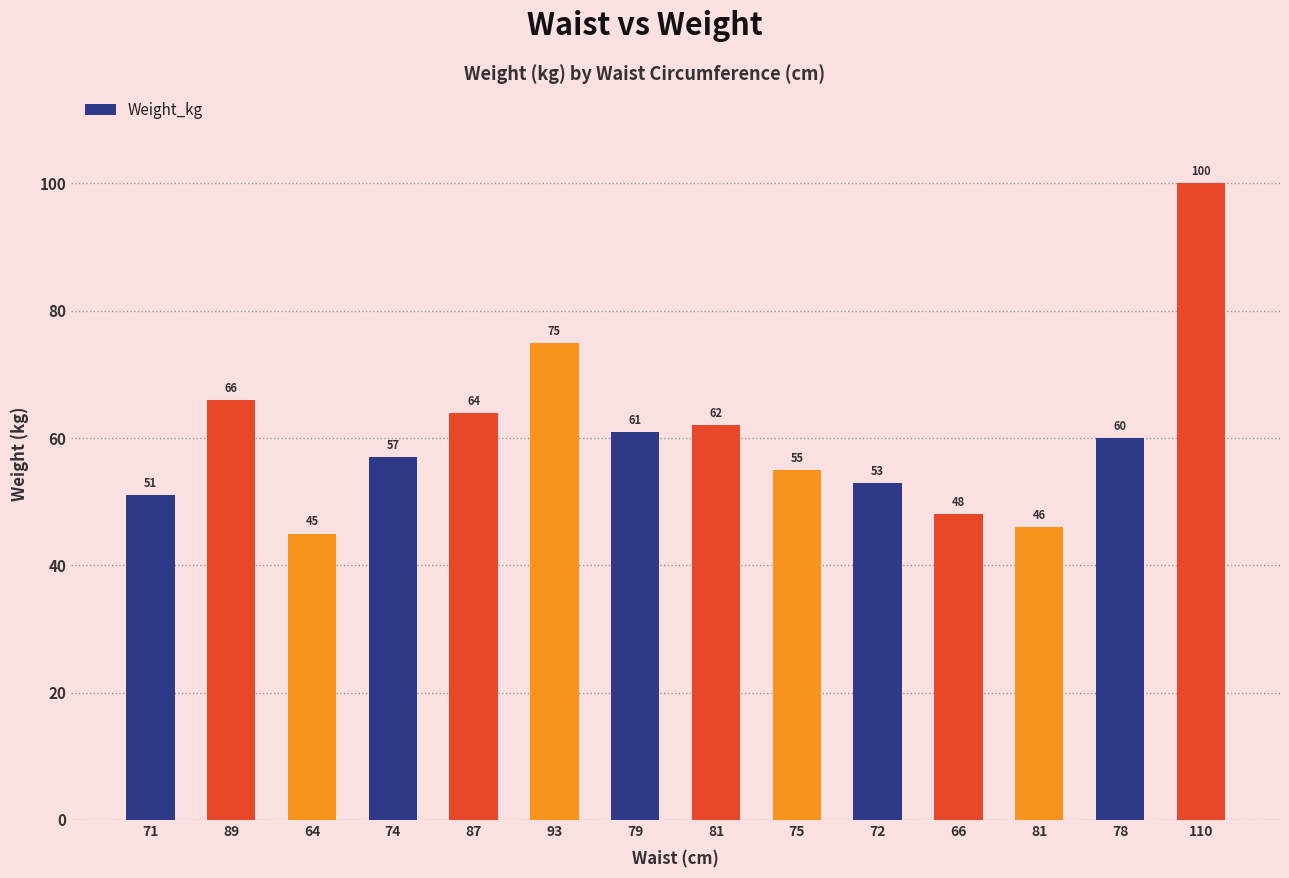

True or false: the data shows 12 at 78.

False